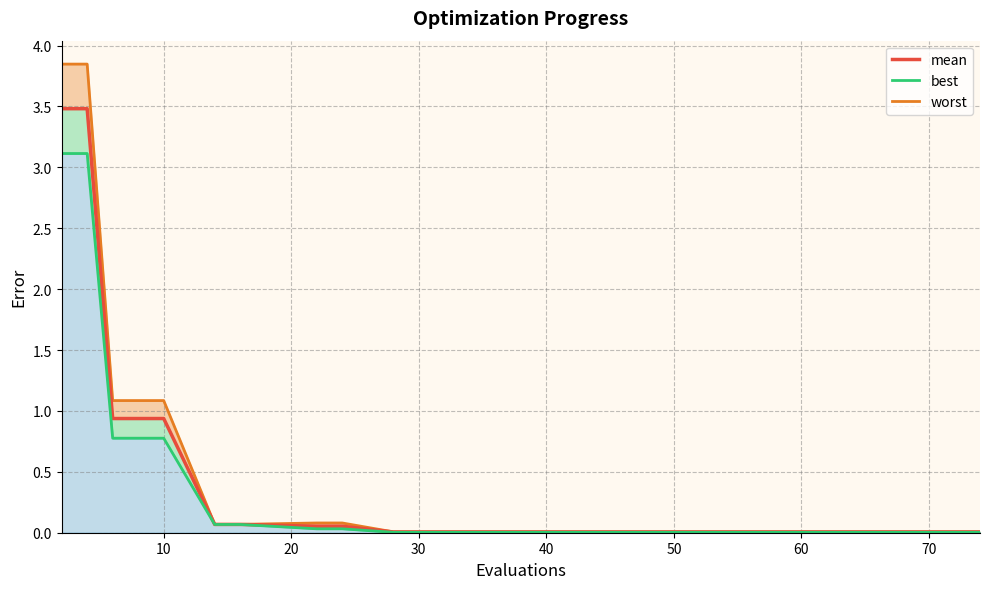

What is the sum of all worst line values?

11.3